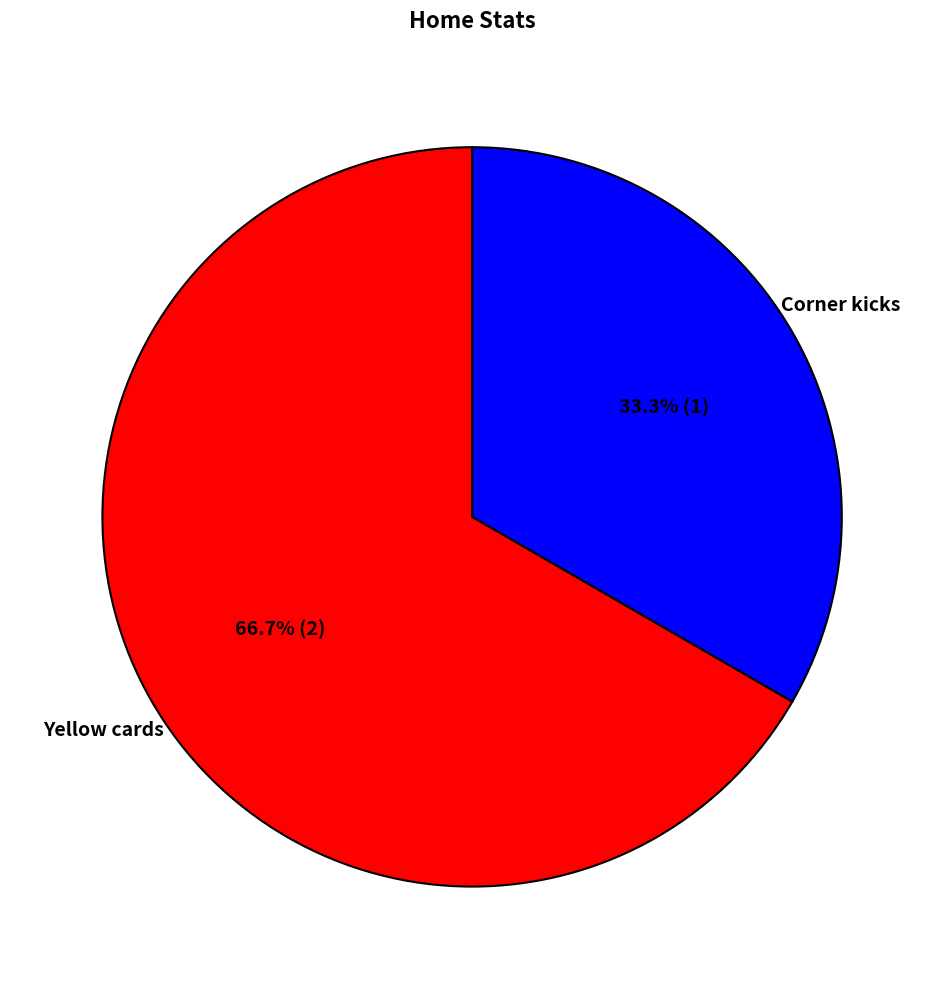

Rank the categories by value from highest to lowest.

Yellow cards, Corner kicks